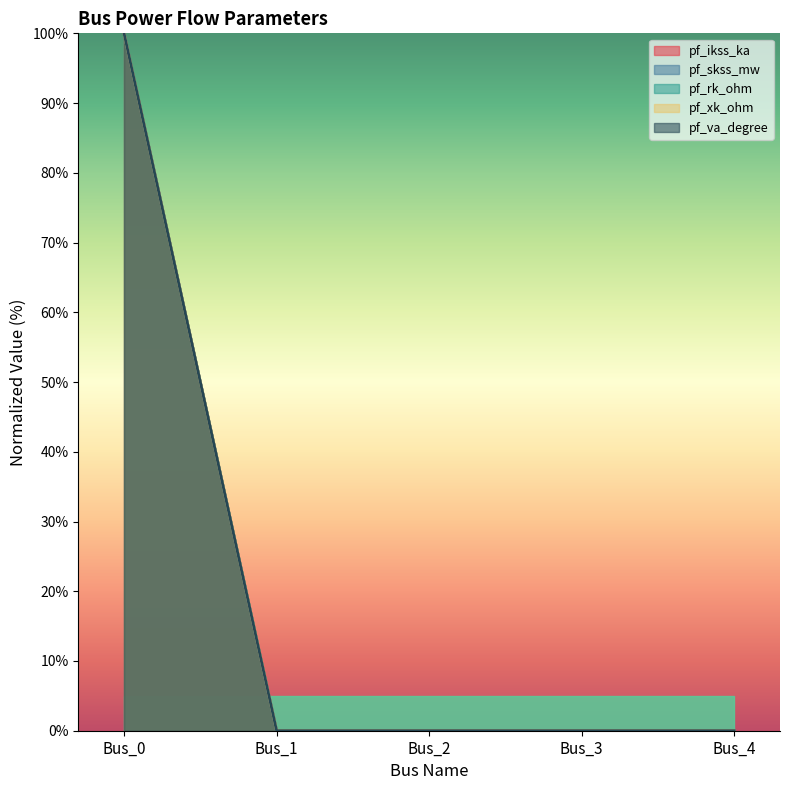

Which has a higher value, Bus_3 or Bus_1?

Bus_3